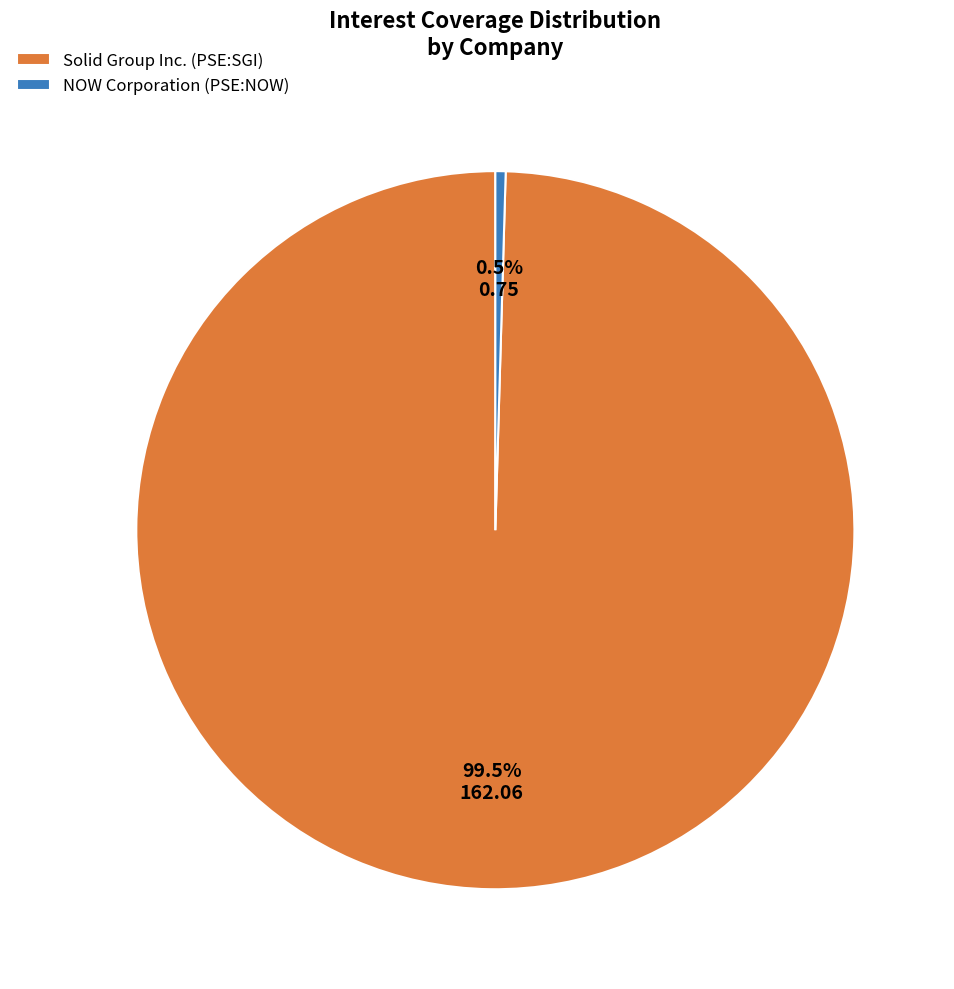

How many segments does this pie chart have?

2